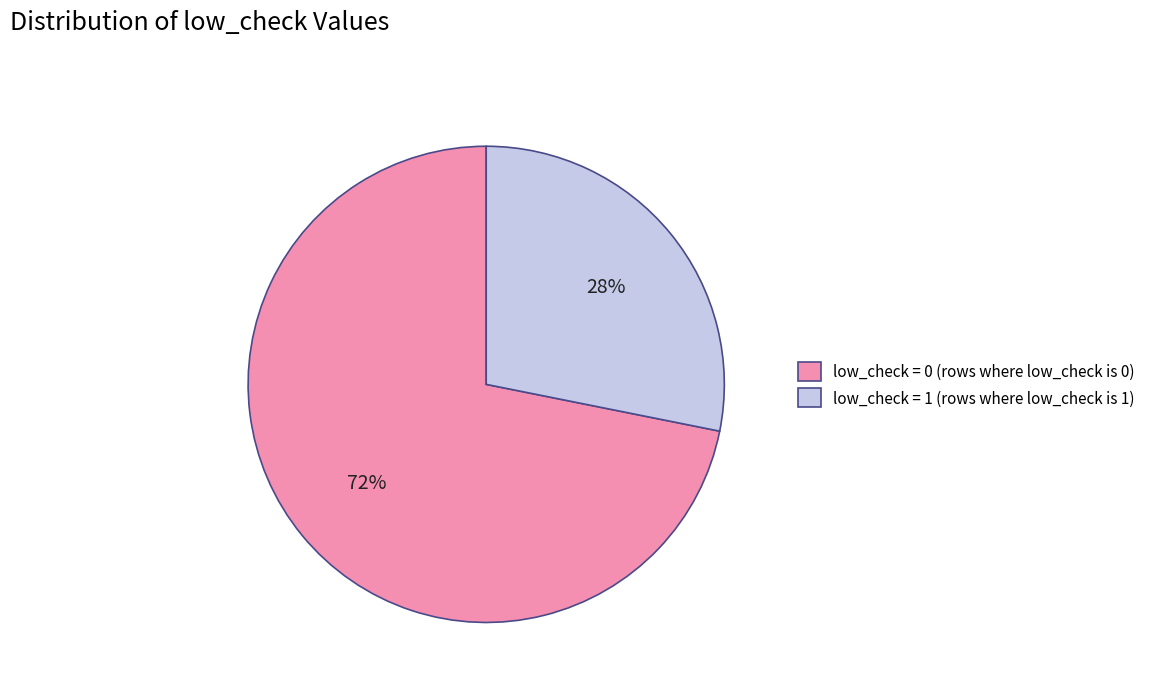

To the nearest percent, what is the difference between the largest and smallest slice percentages?

44%